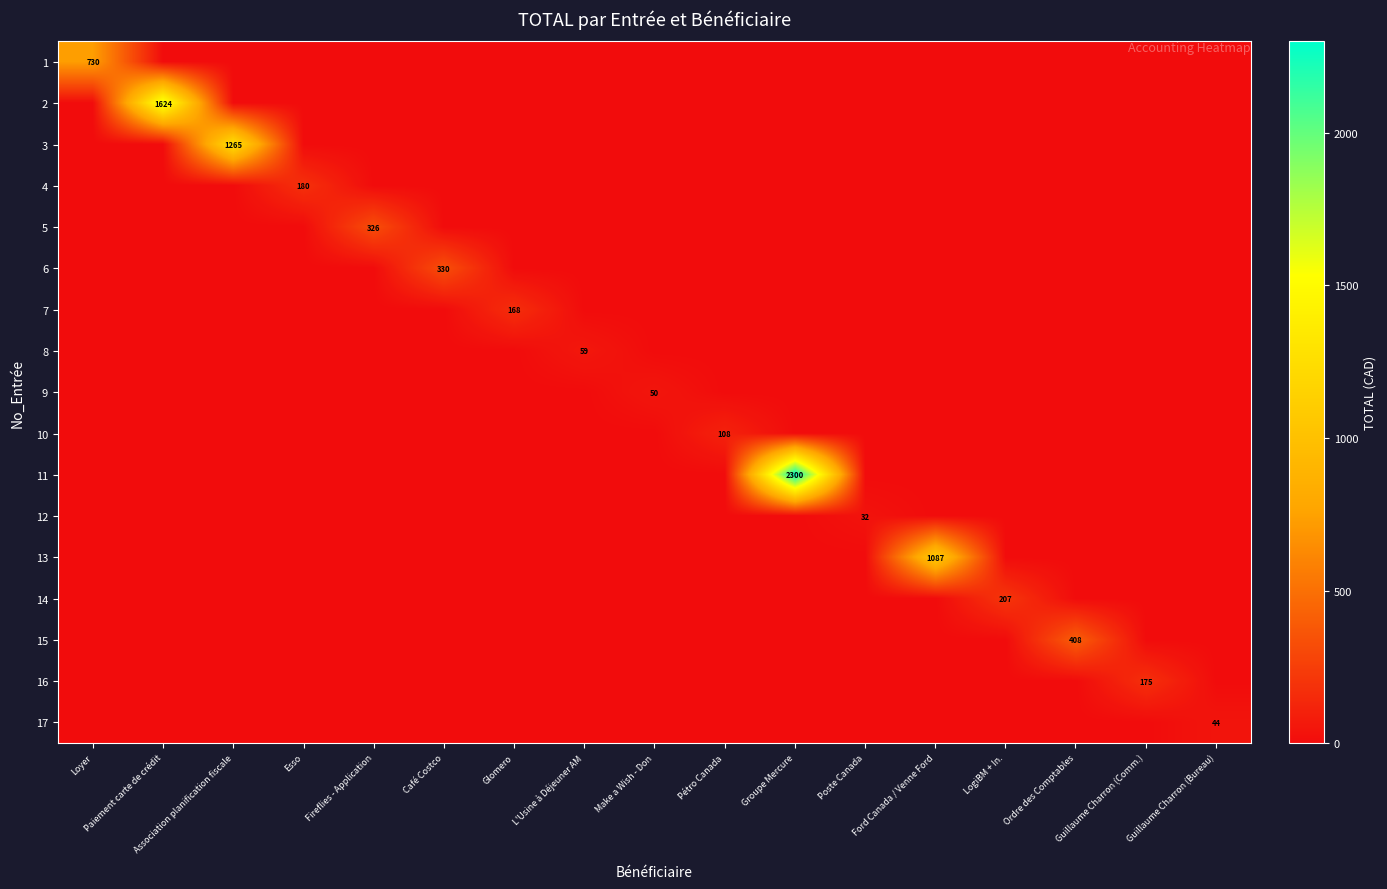

Which has a higher value, LogiBM + In. or Guillaume Charron (Bureau)?

LogiBM + In.